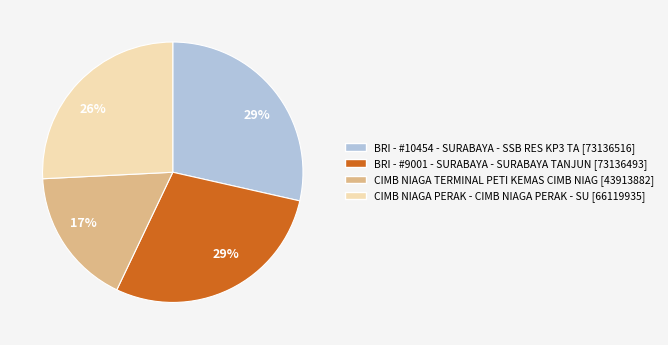

How many segments does this pie chart have?

4